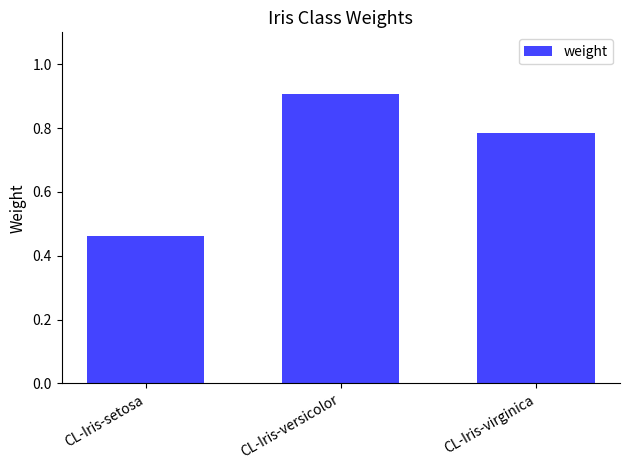

Where is the data nearest to the value 0?

CL-Iris-setosa